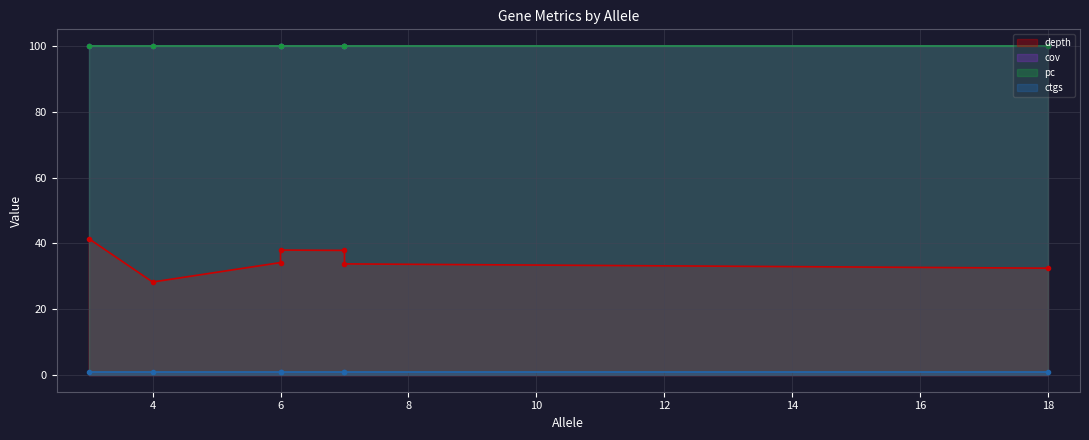

True or false: depth and cov intersect in this chart.

False